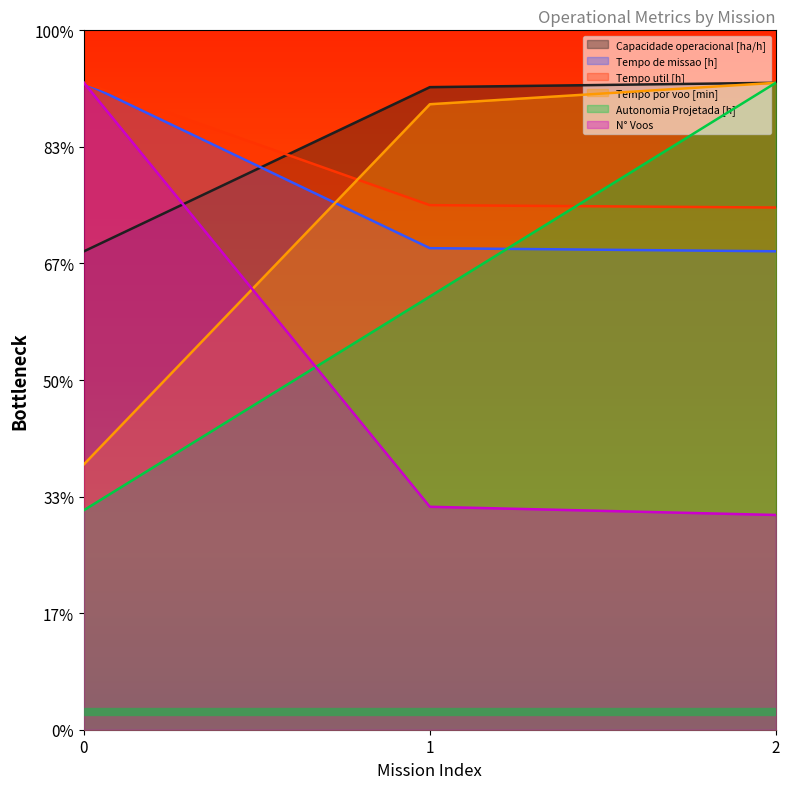

Which series has the largest range (max minus min)?

N° Voos